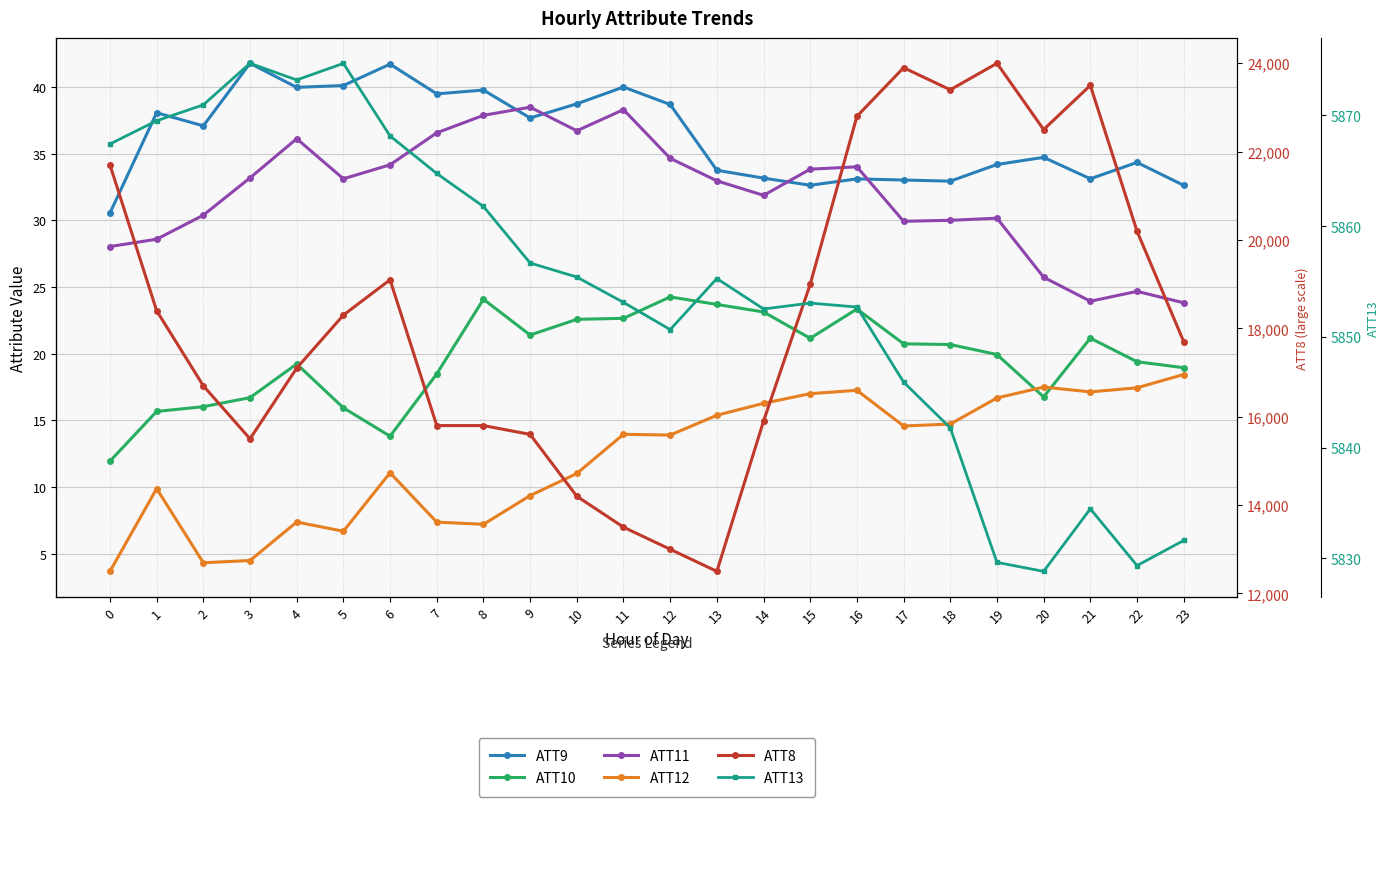

Between 1 and 15, which series saw the biggest shift?

ATT8